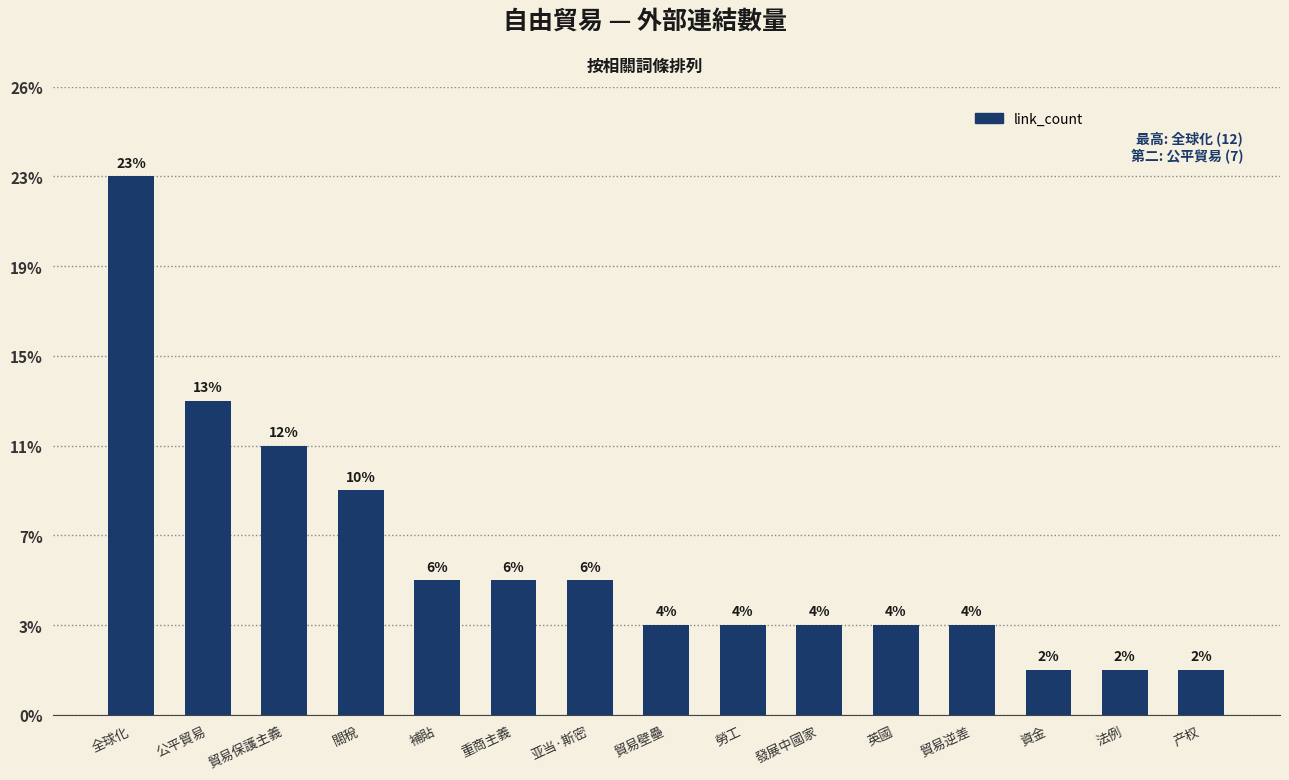

Reading right to left, extract all data points from this chart.

1	1	1	2	2	2	2	2	3	3	3	5	6	7	12